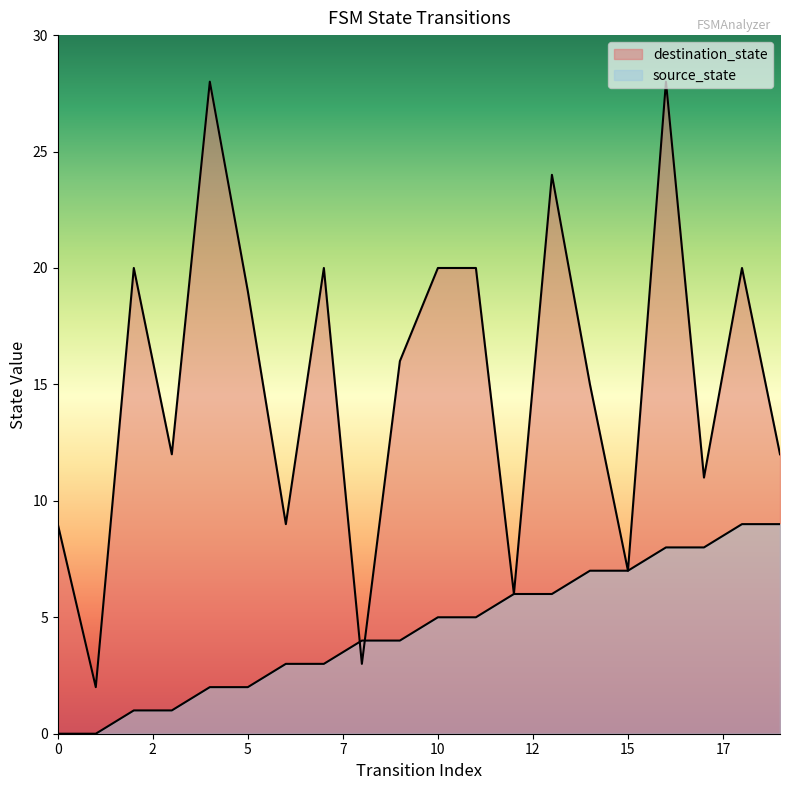

How many lines are shown in the chart?

2